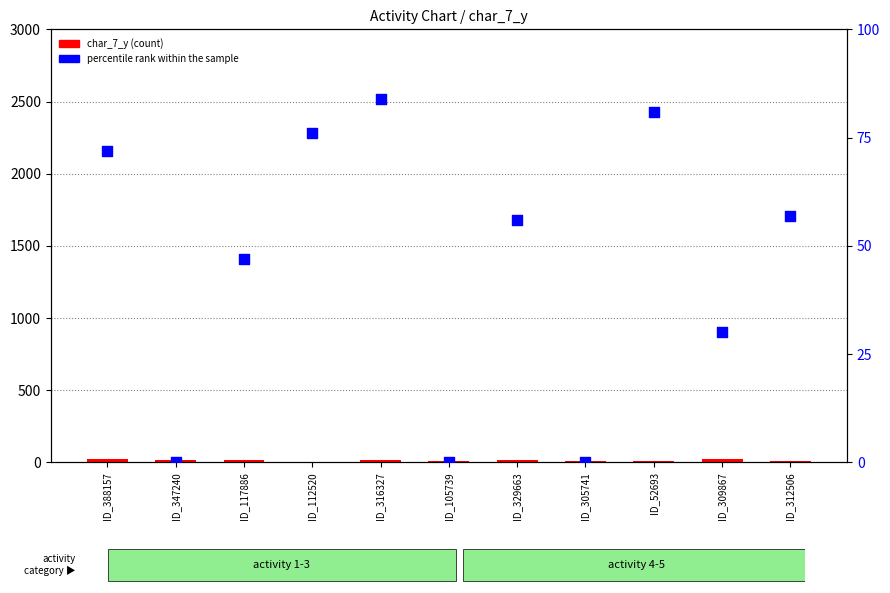

Which series has the largest total across all categories?

percentile rank within the sample